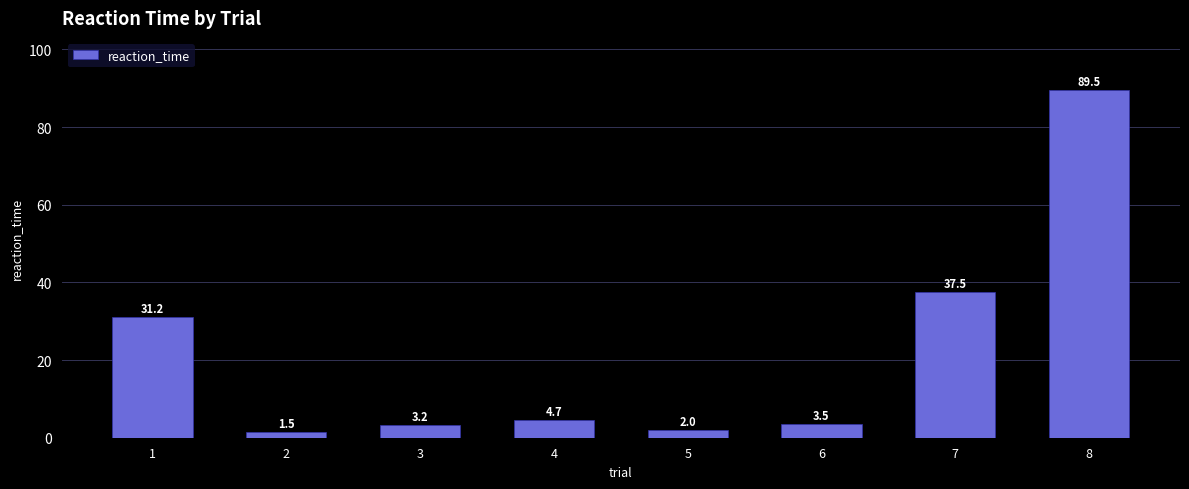

Does the chart contain any negative values?

No